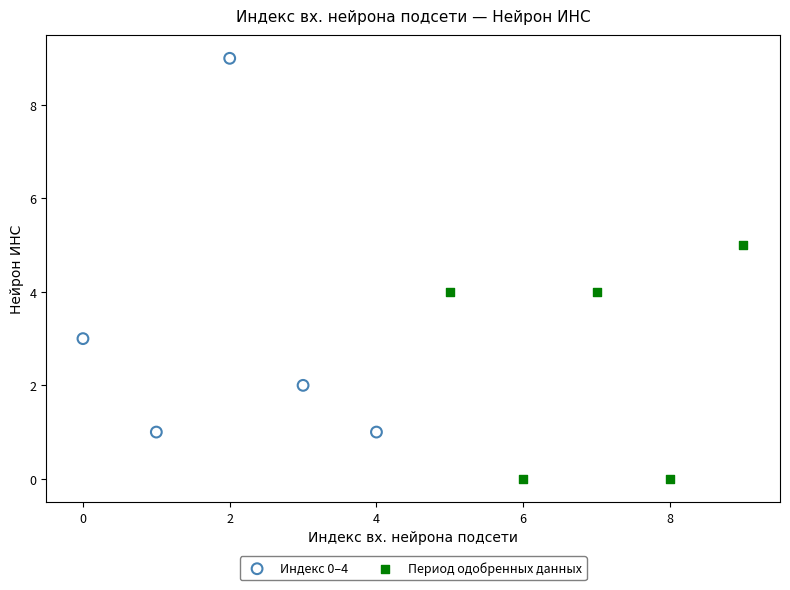

Which series contains the highest Y value?

Индекс 0–4